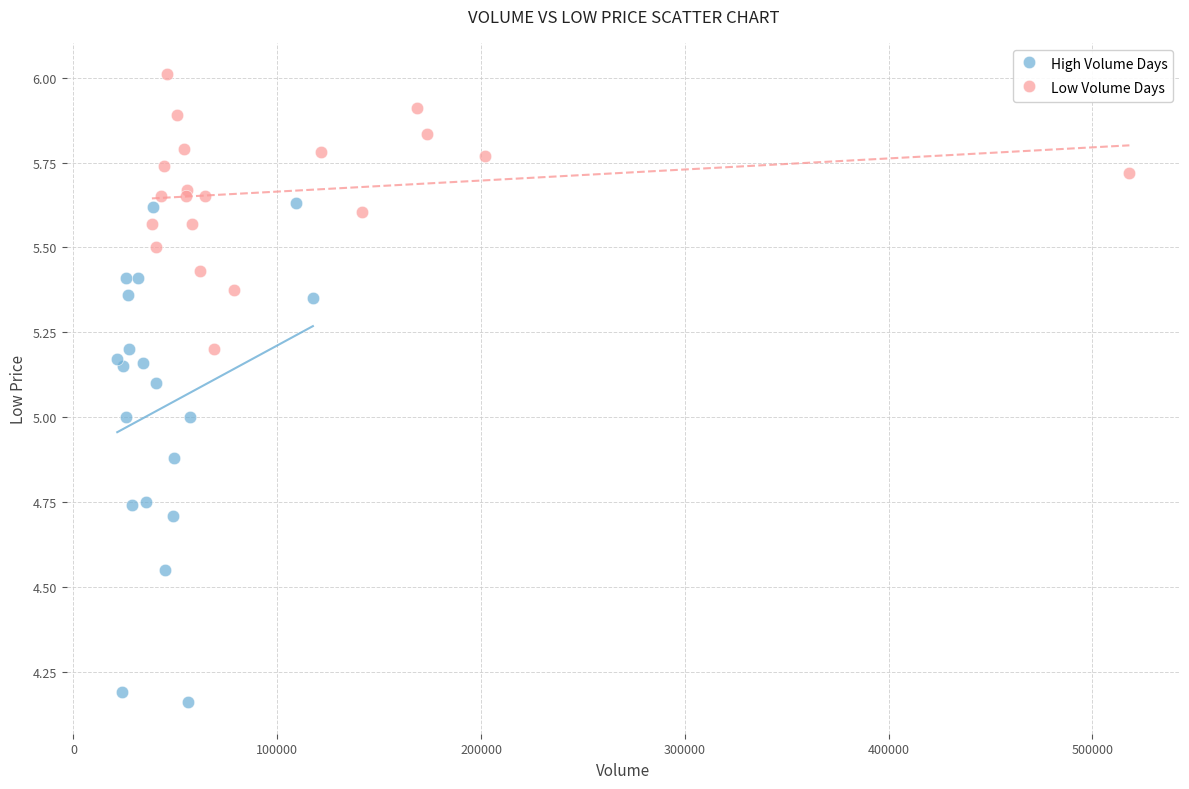

Which series reaches the minimum Y coordinate?

High Volume Days